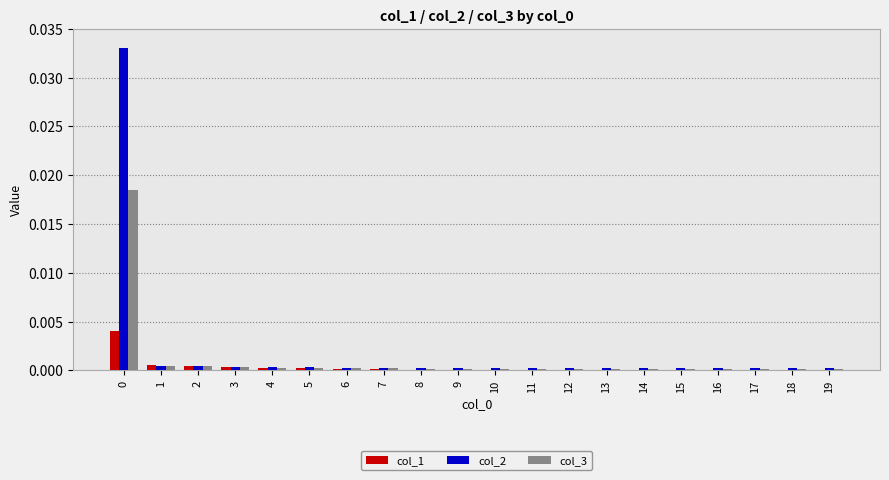

True or false: col_2 has a value of 0.0 at 0.

True